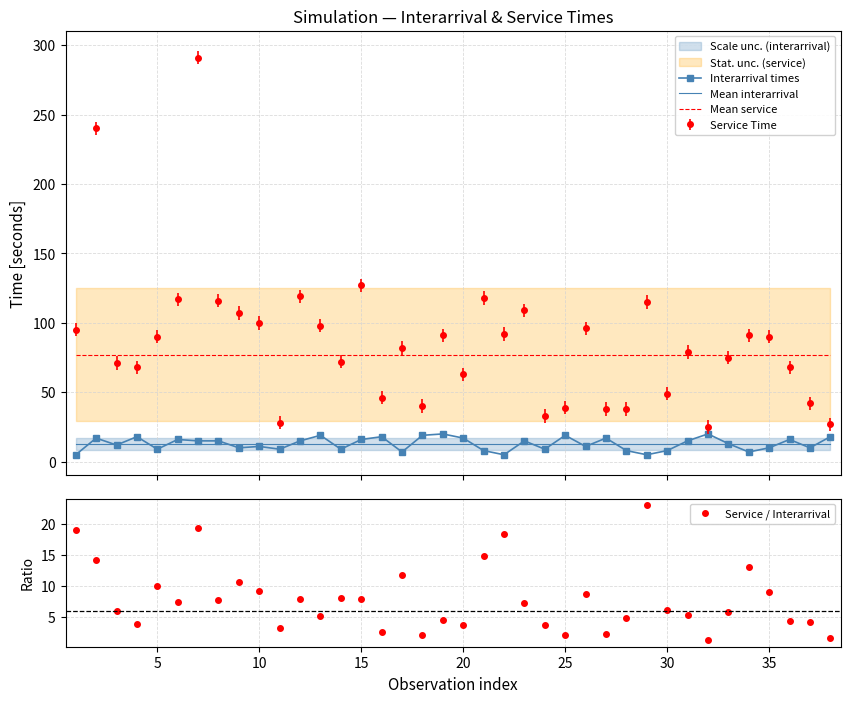

What is the lowest value of the Mean service series?

77.1